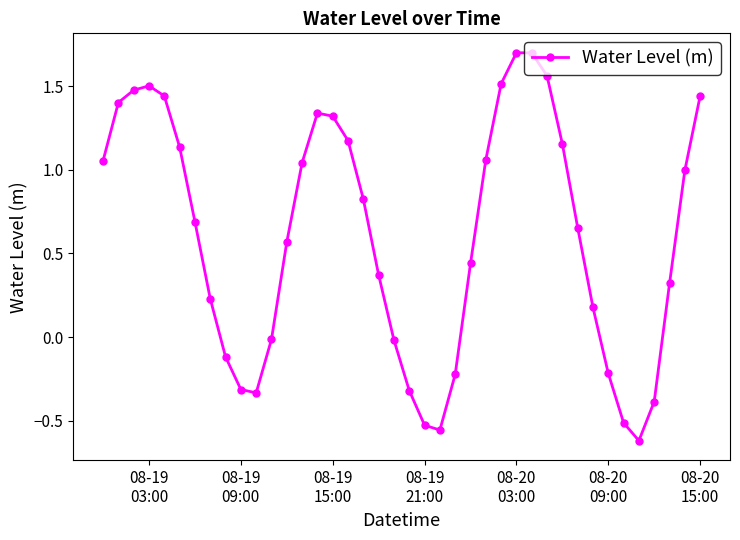

True or false: the data has more than 0 interior local peaks.

True